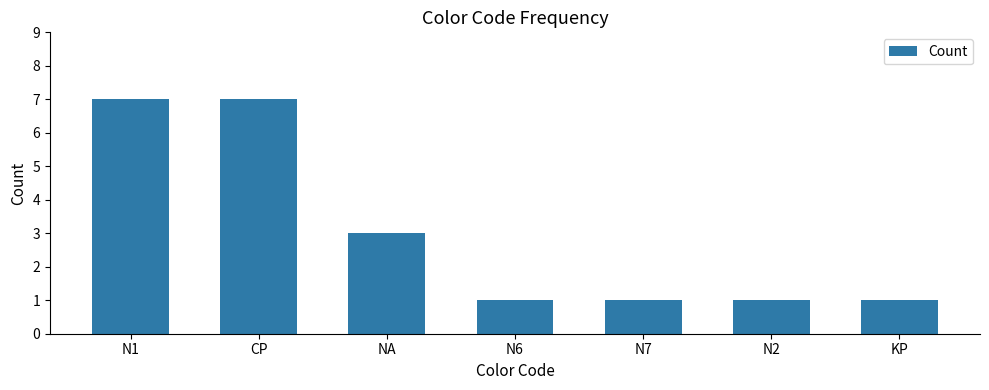

Does the chart contain stacked bars?

No